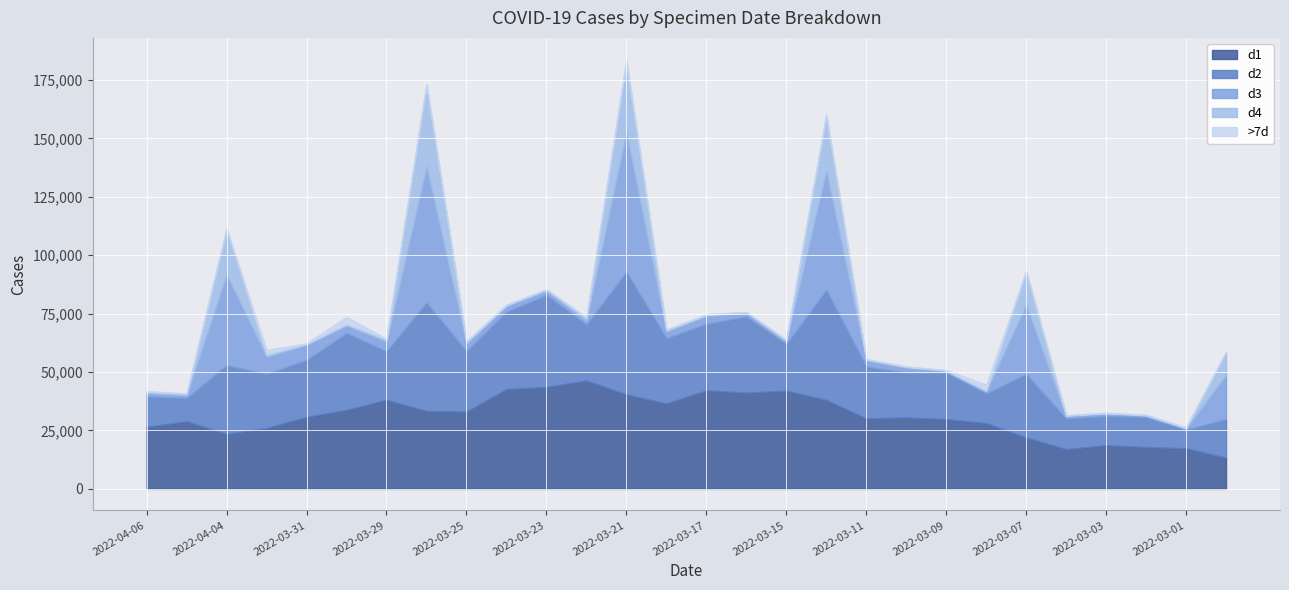

What are all the series names shown in the legend?

d1, d2, d3, d4, >7d